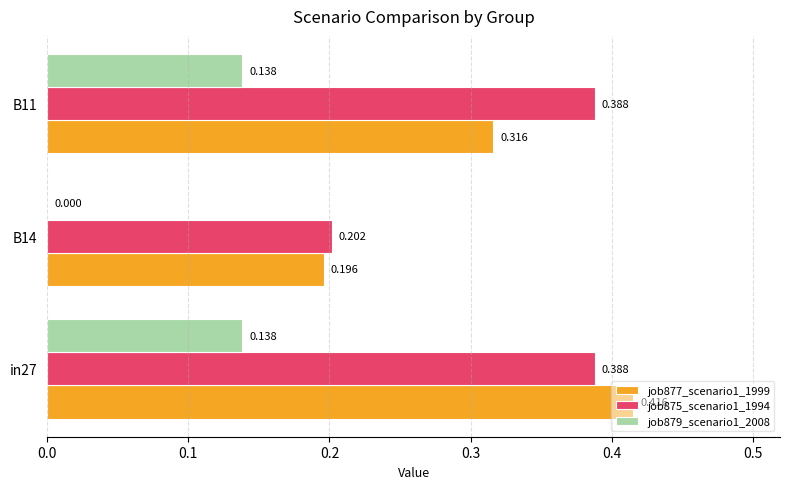

Is the value of job879_scenario1_2008 at B11 greater than the value of job875_scenario1_1994 at B14?

No